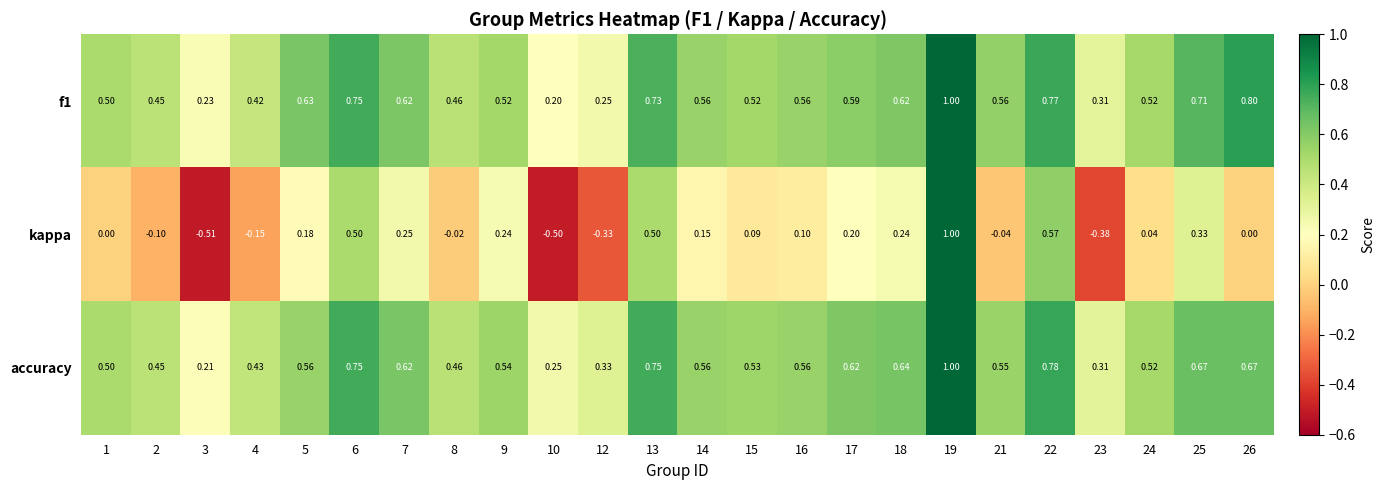

Which series has the widest spread of values?

kappa